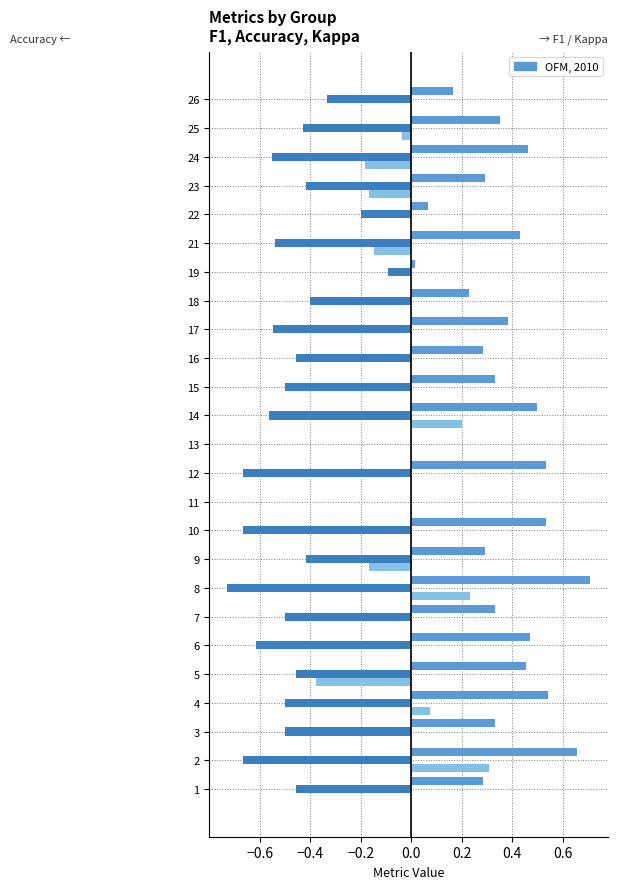

Which label corresponds to the largest value in the chart?

8